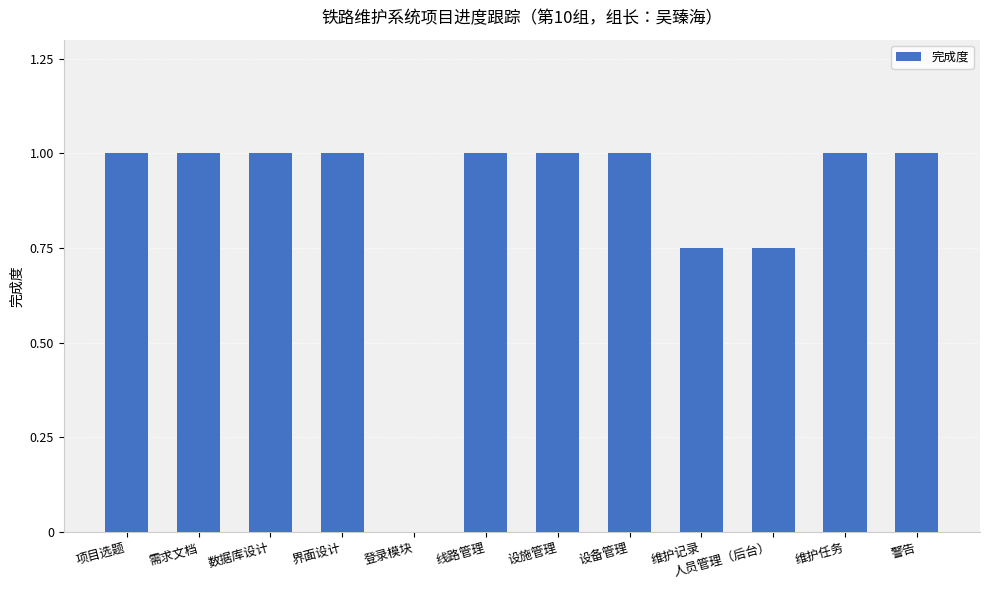

What is the approximate value at 界面设计?

1.0